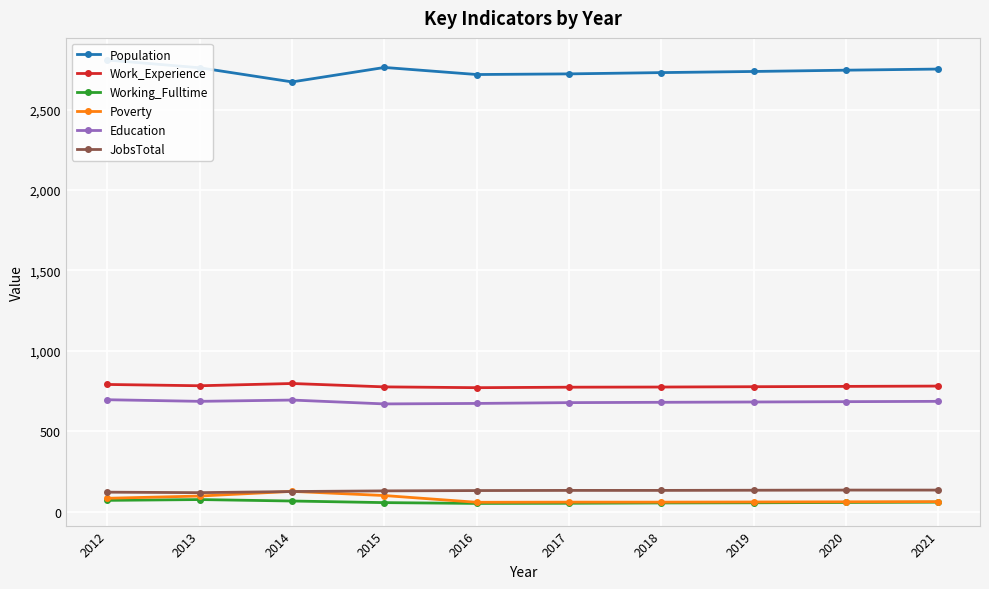

Is the value of Poverty at 2019 greater than the value of Education at 2014?

No